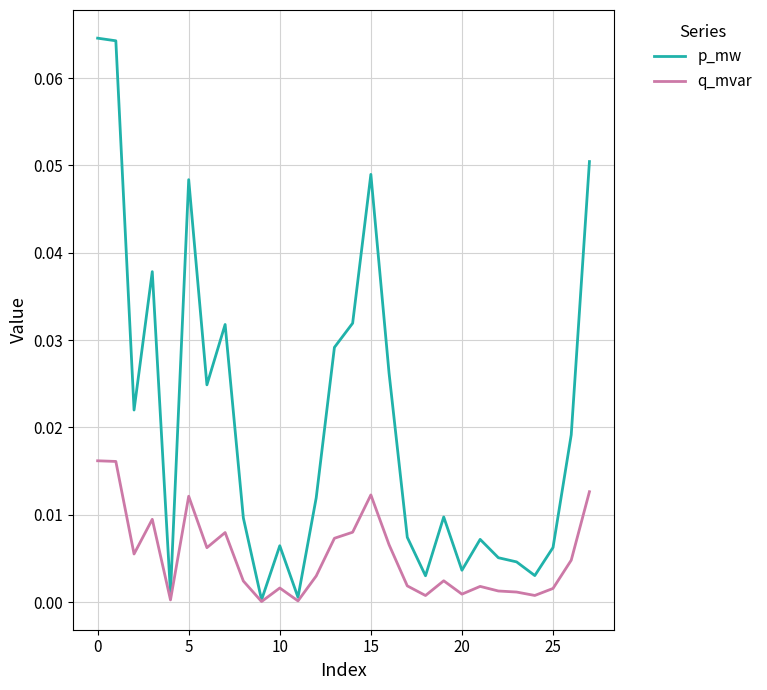

List the series in order of their overall mean, lowest first.

q_mvar, p_mw